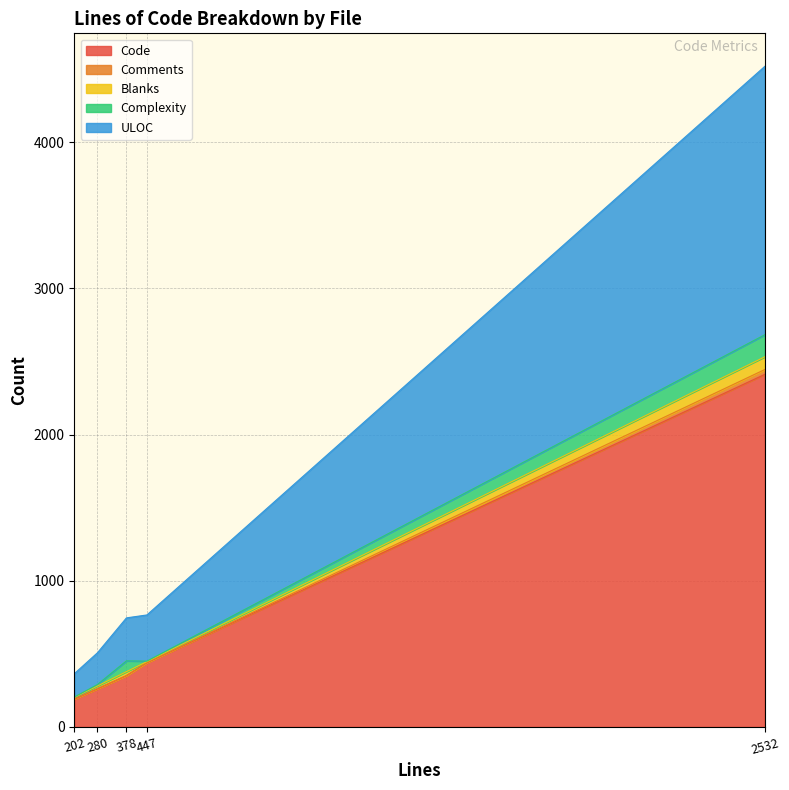

True or false: Code has a value of 350 at 378.

True